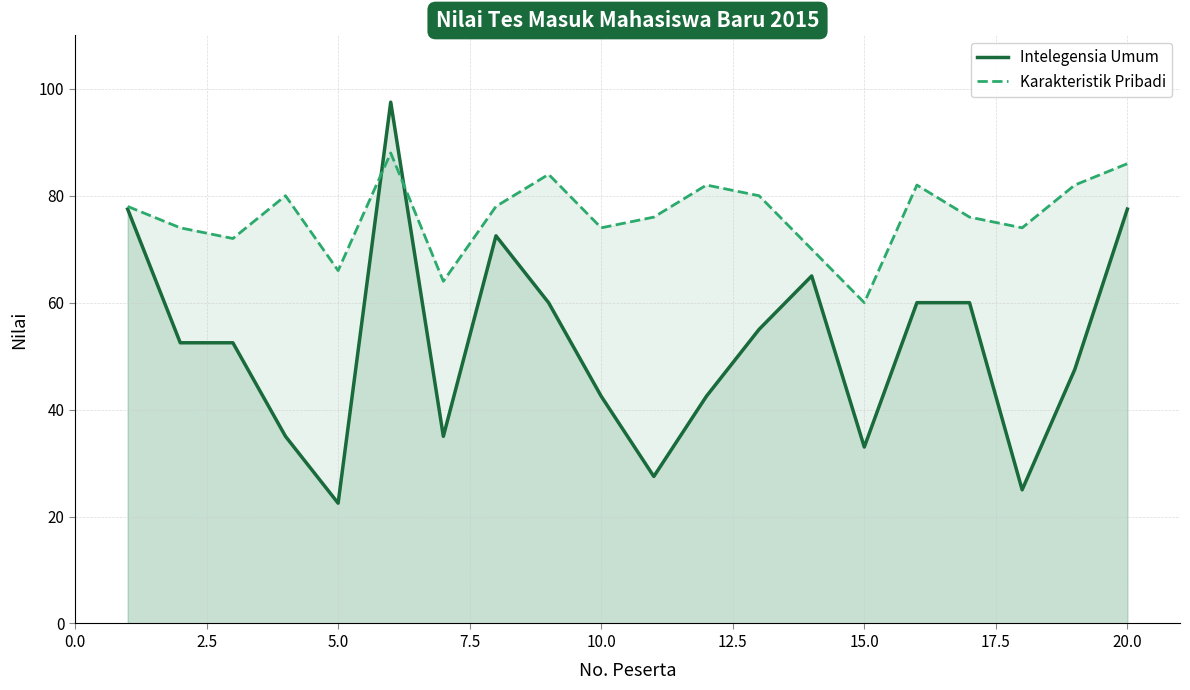

True or false: Intelegensia Umum and Karakteristik Pribadi cross at least once.

True